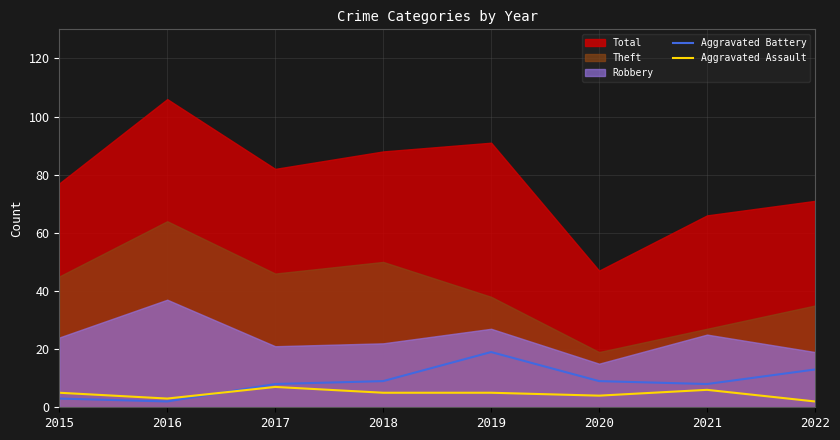

True or false: Aggravated Battery has more than 1 interior local peaks.

False